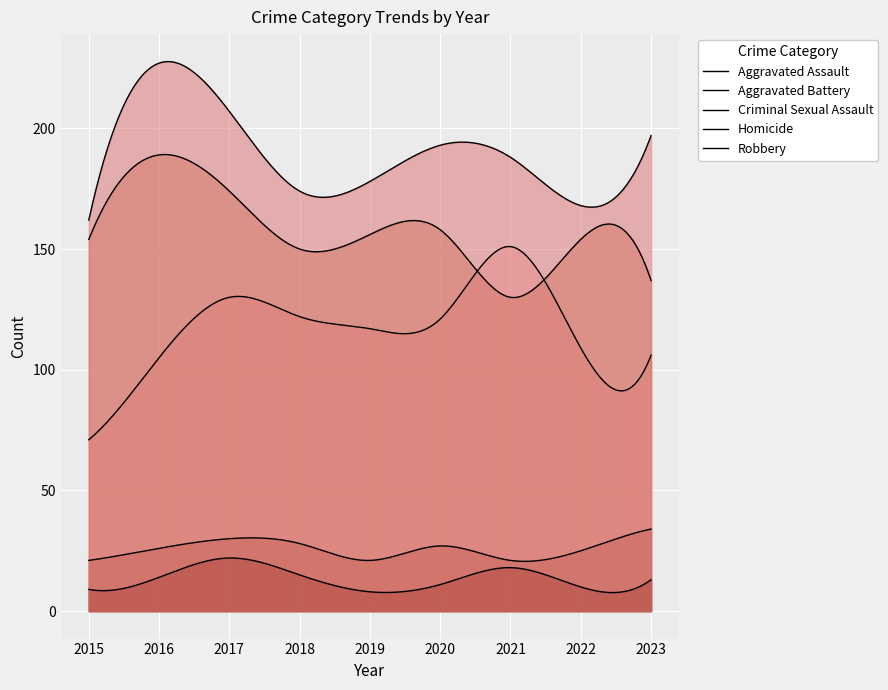

The value of Aggravated Battery at 2015 is 225. True or false?

False